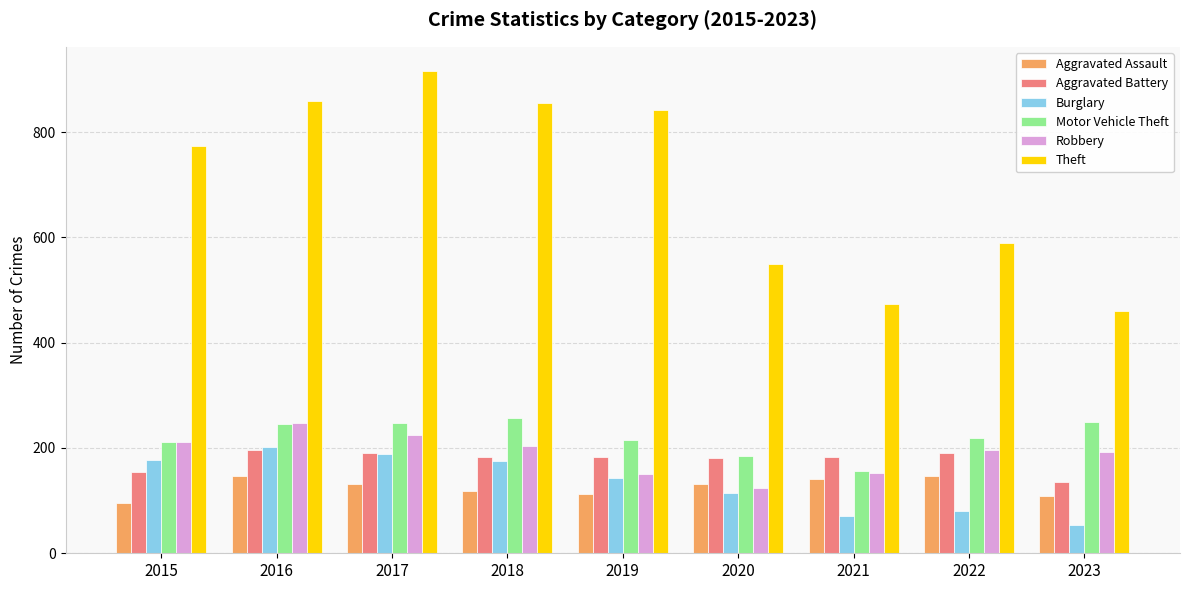

True or false: Motor Vehicle Theft has a value of 159 at 2016.

False